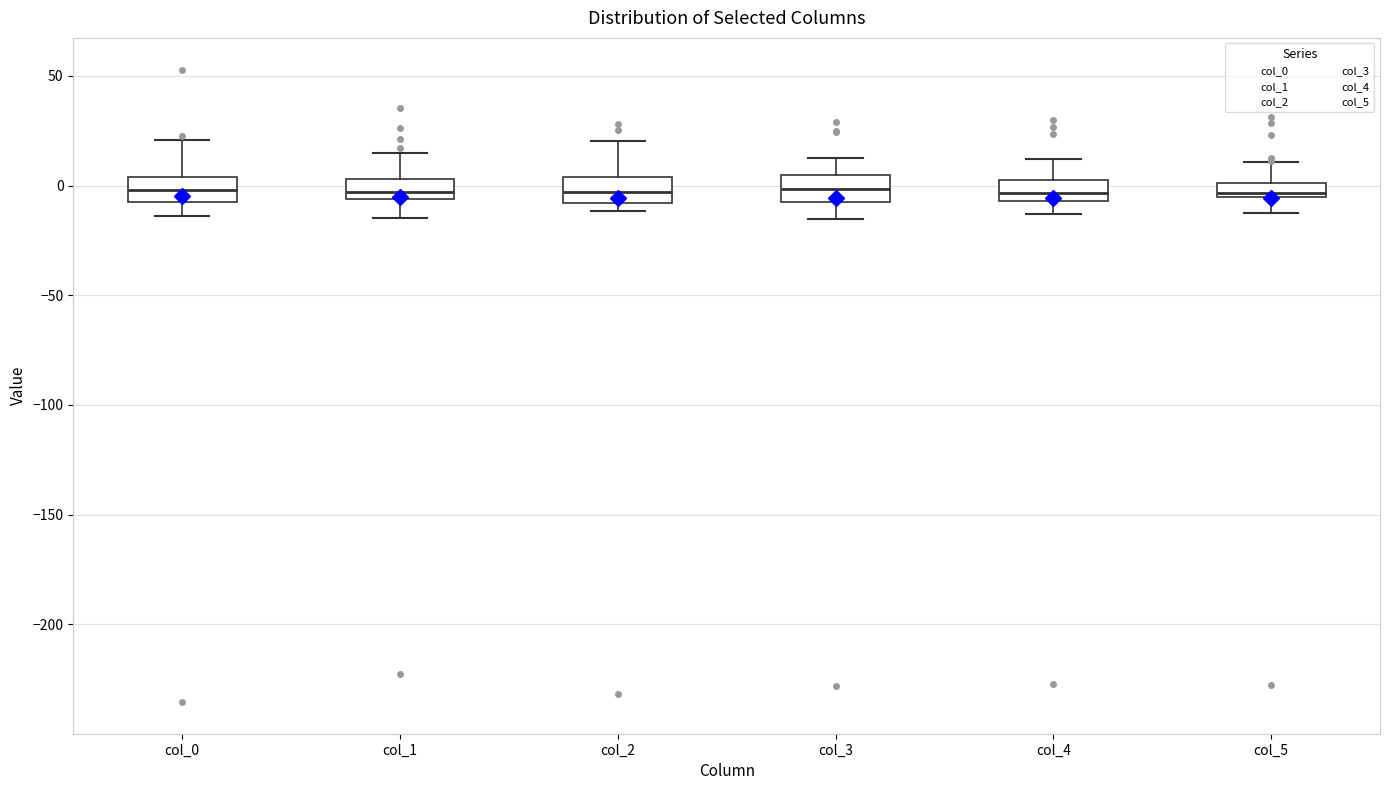

Where does the upper whisker of the box for col_3 end on the y-axis? The values are not printed on the chart, so give them approximately, as read against the axis.

15